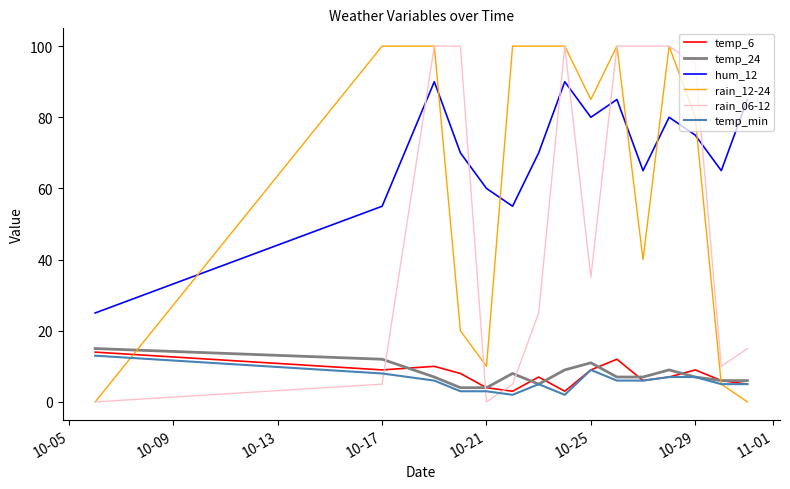

Which series has the largest total across all categories?

hum_12